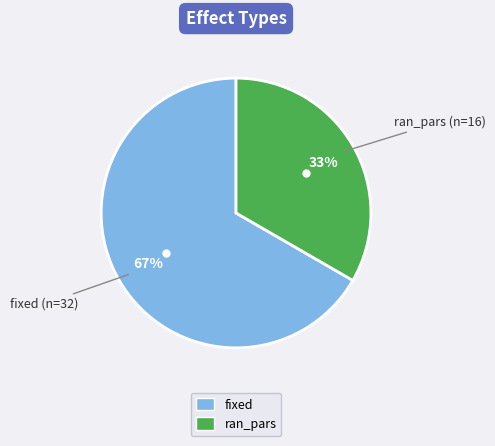

Do fixed and ran_pars together represent more than half of the pie?

Yes